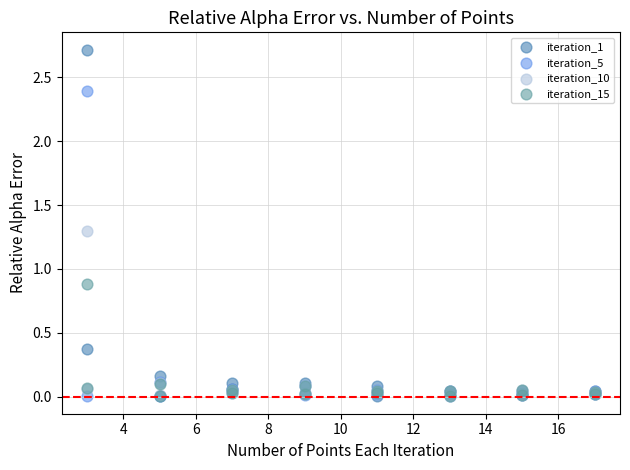

Across all series, what Y value is closest to 1?

0.9